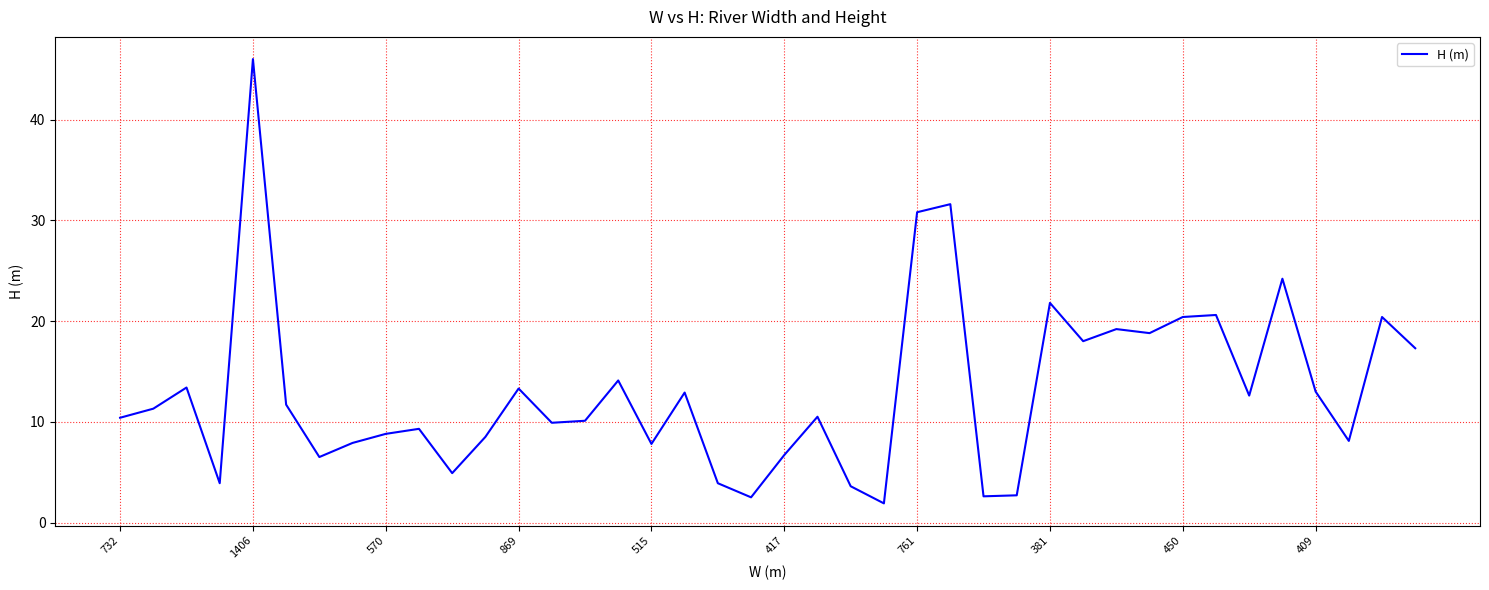

How many values exceed 11?

20